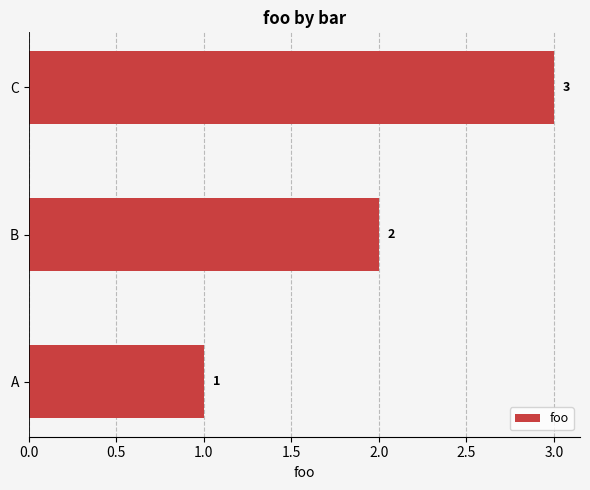

Does the chart contain stacked bars?

No